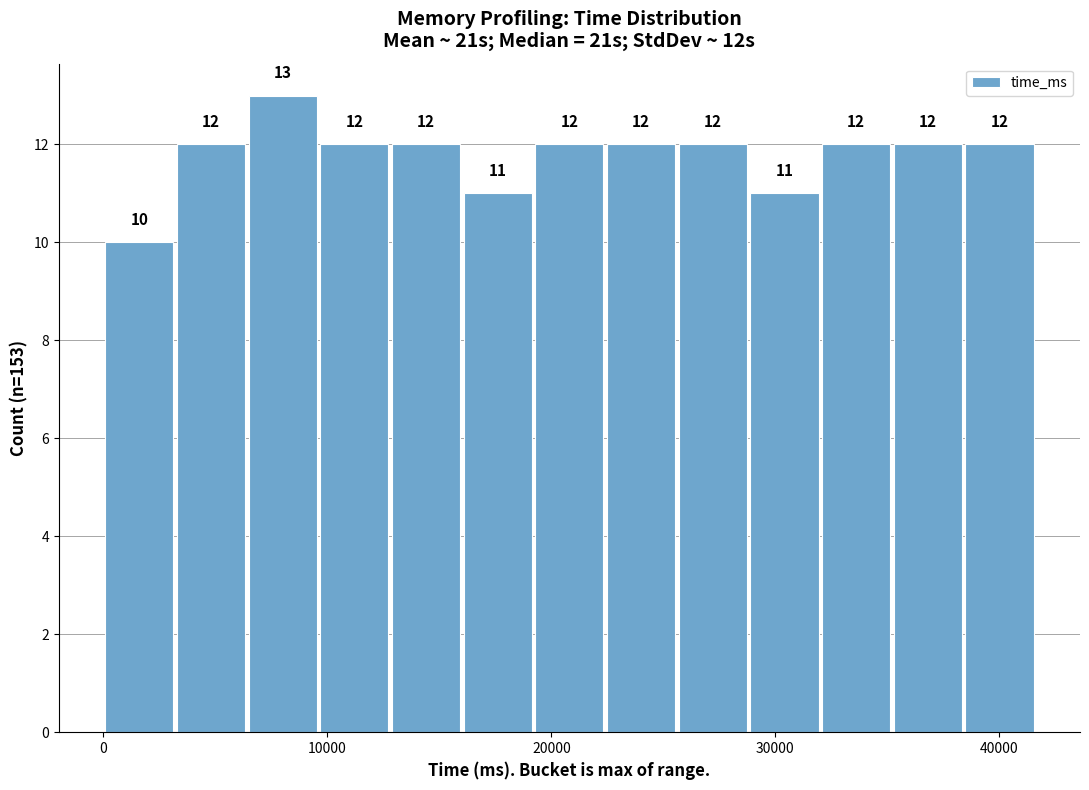

Read against the x-axis, roughly where is the centre of the tallest bar?

8000